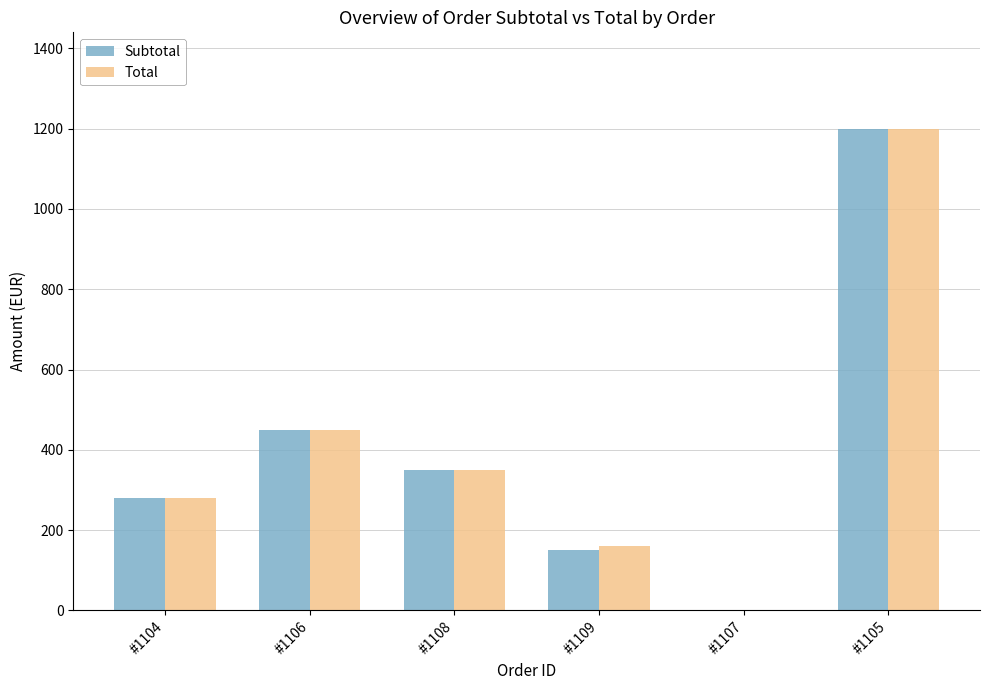

Reading left to right, extract all data points from this chart.

Subtotal: #1104=280	#1106=450	#1108=350	#1109=150	#1107=0	#1105=1200
Total: #1104=280	#1106=450	#1108=350	#1109=160	#1107=0	#1105=1200